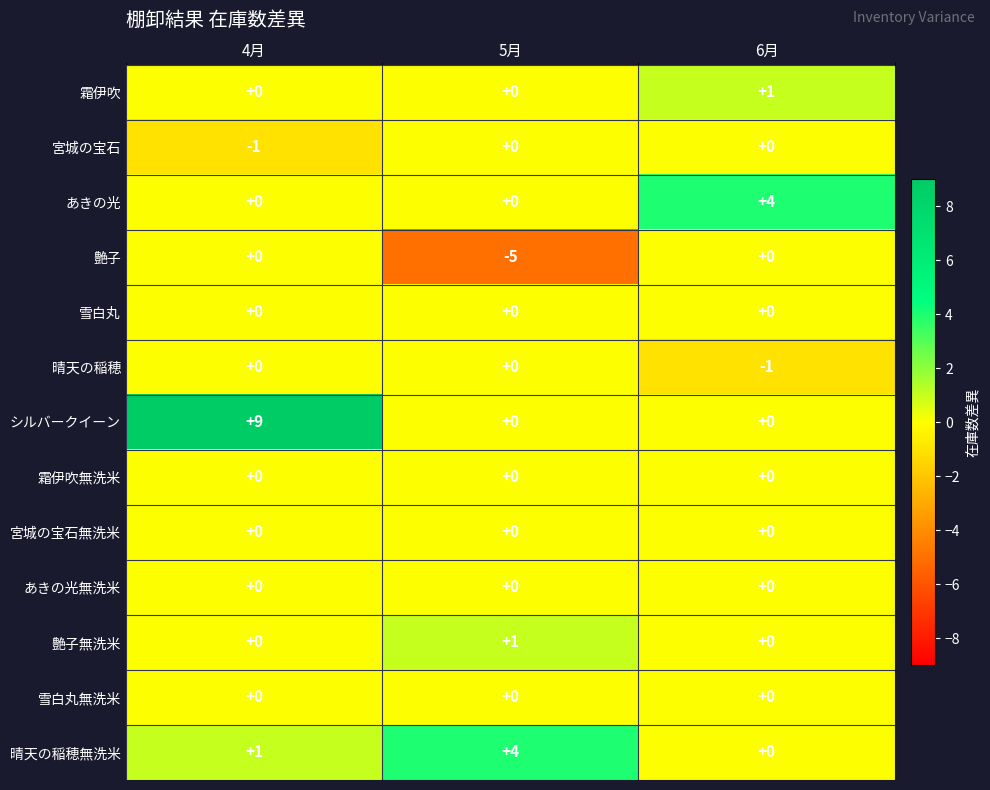

True or false: 雪白丸 has a value of 0 at 6月.

True